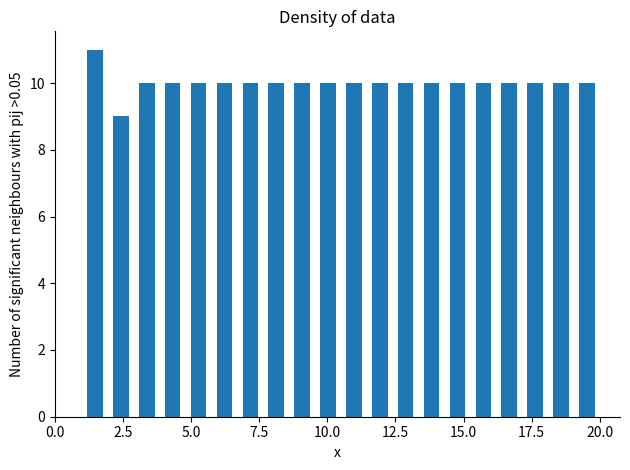

Around what value on the x-axis is the tallest bar? Give the approximate position of its centre, as read against the axis.

1.5